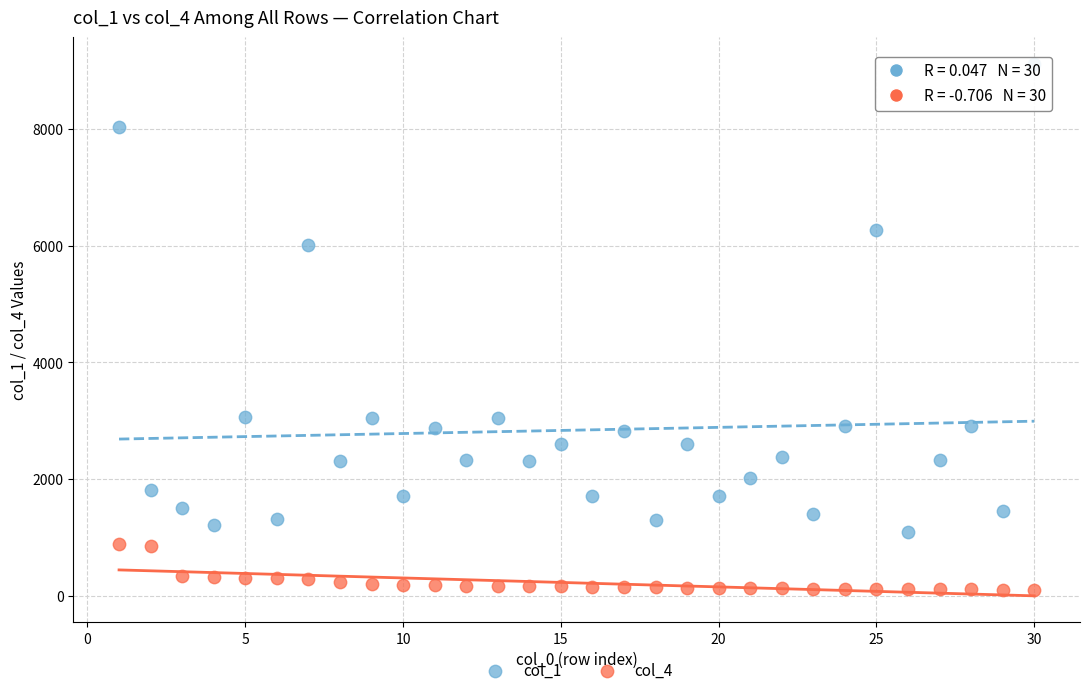

Which series has the largest Y range (max minus min)?

col_1